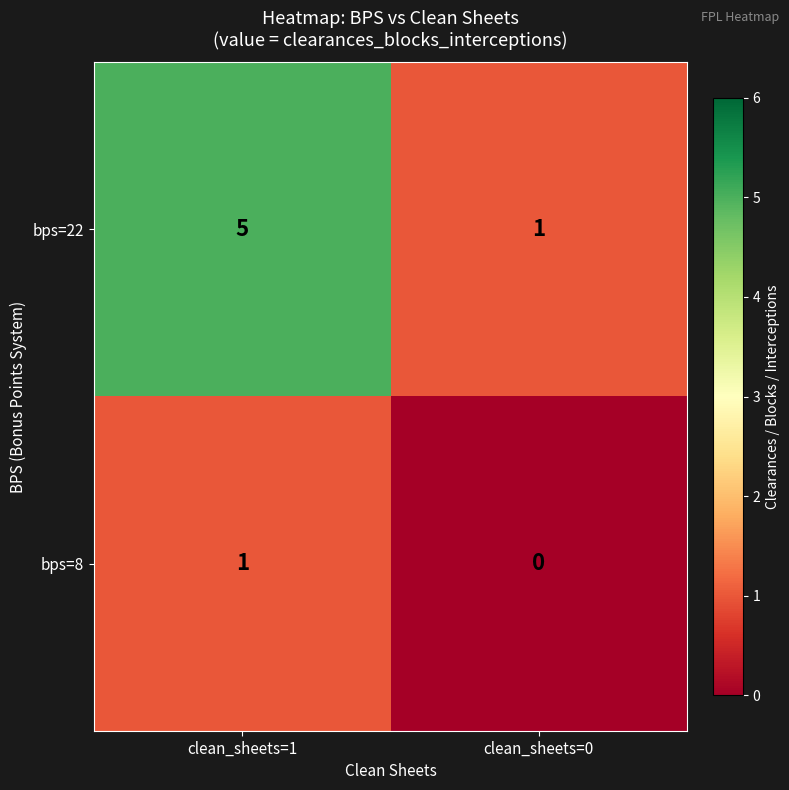

List the series in order of their overall mean, highest first.

bps=22, bps=8